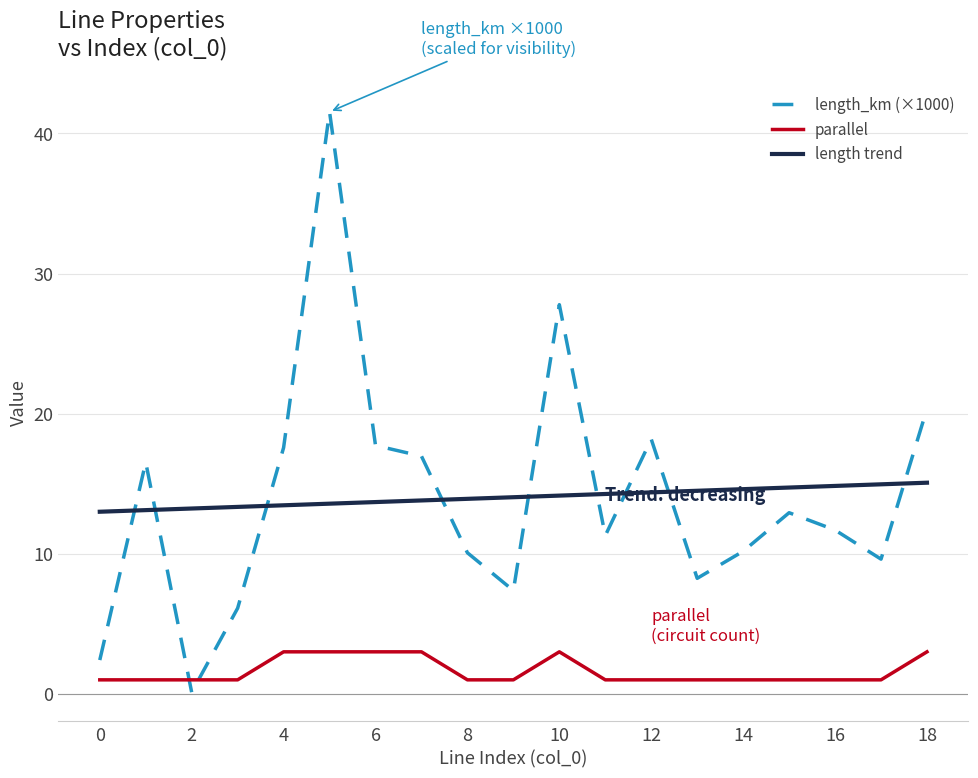

Is this an area chart (filled region under the line)?

No